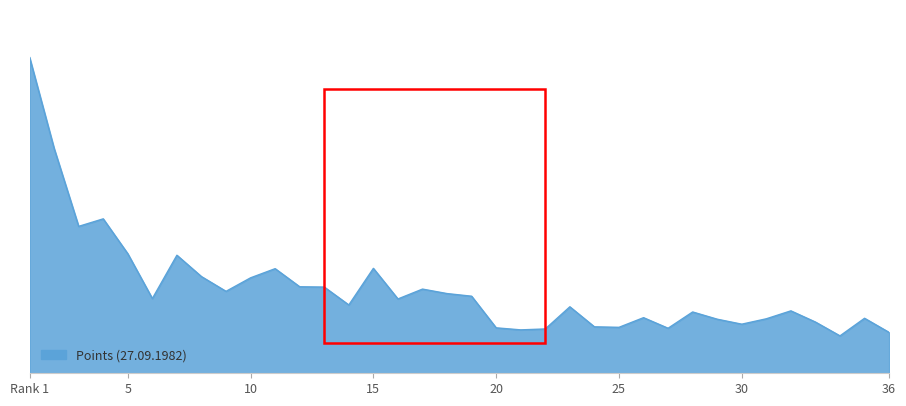

Does the chart have visible grid lines?

Yes